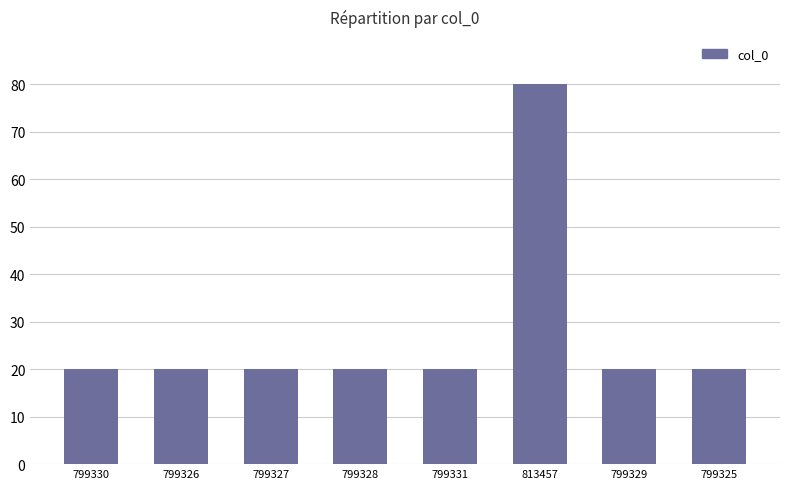

What is the label of the 3rd bar from the right?

813457